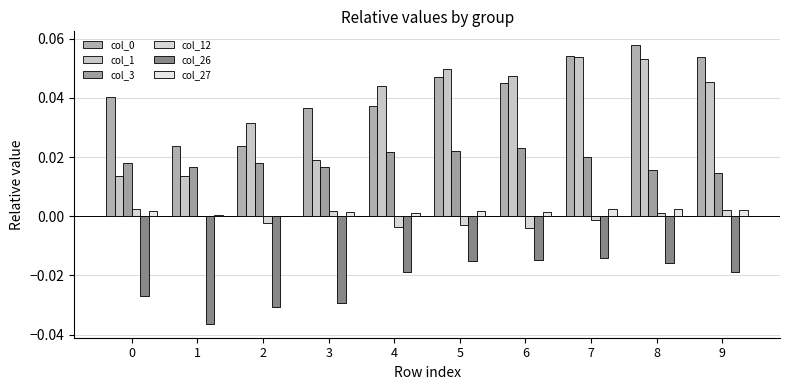

How many groups of bars are there?

10